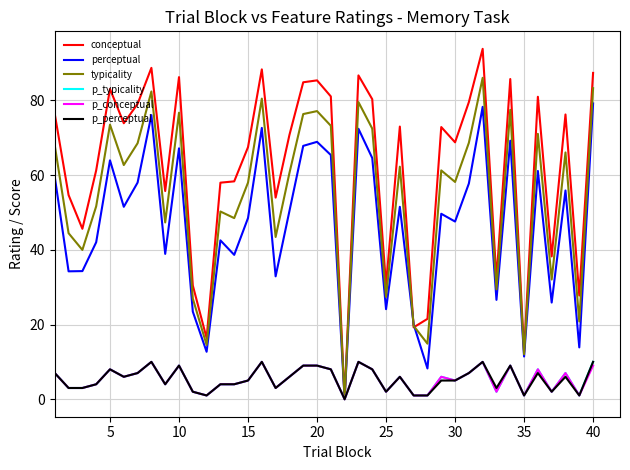

Which series has the largest total across all categories?

conceptual